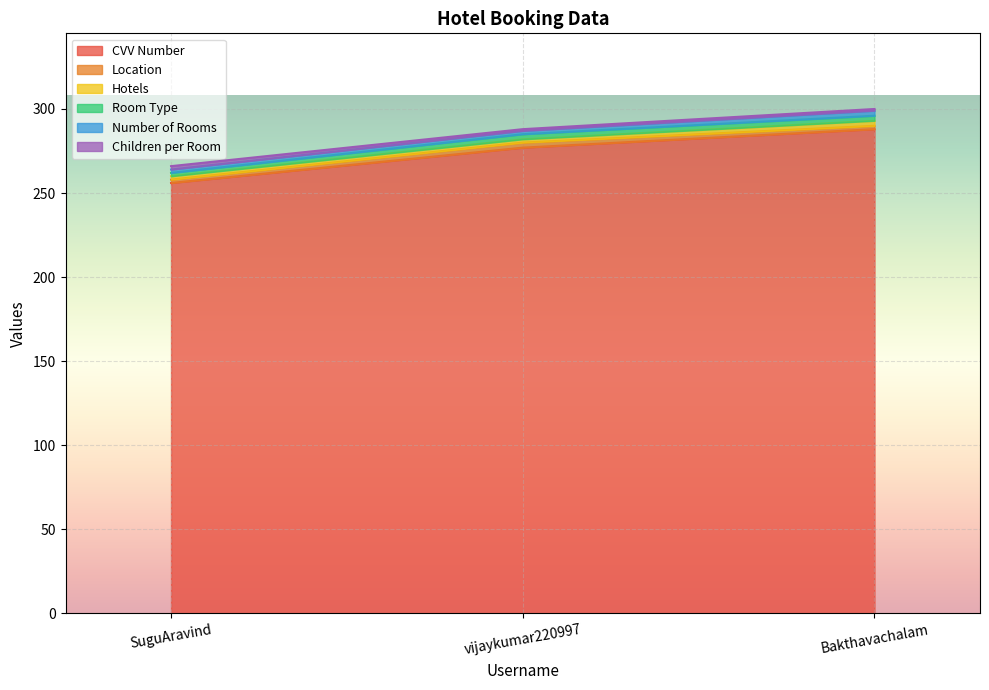

Does the chart display data point markers on the line(s)?

No